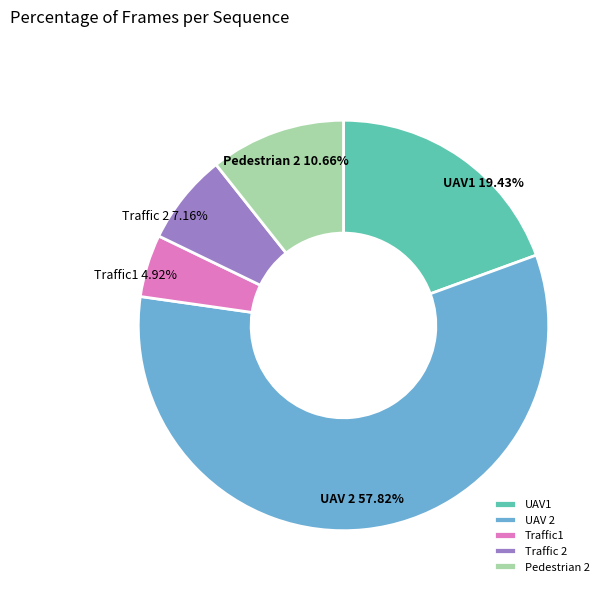

What percentage do Pedestrian 2 and Traffic 2 together represent?

17.8%